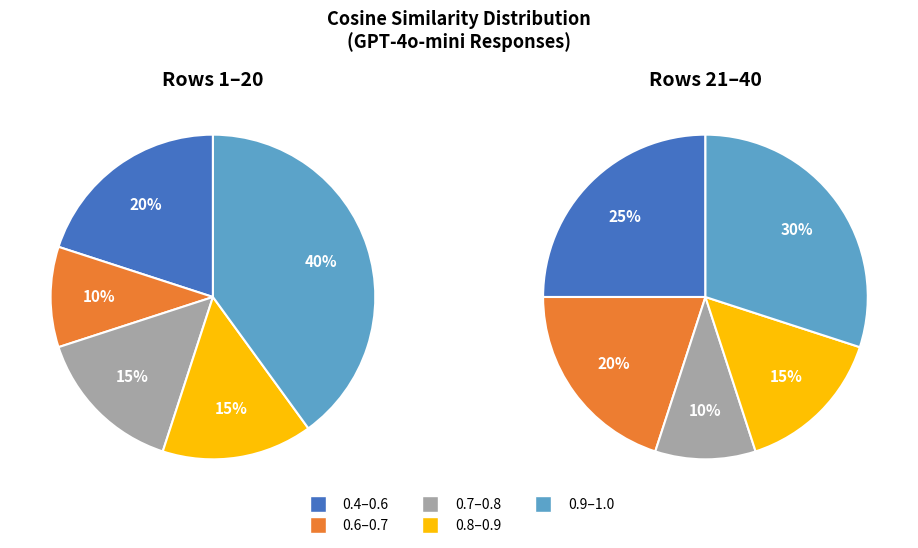

Is it true that GPT-4o-mini is 1% of the pie?

False